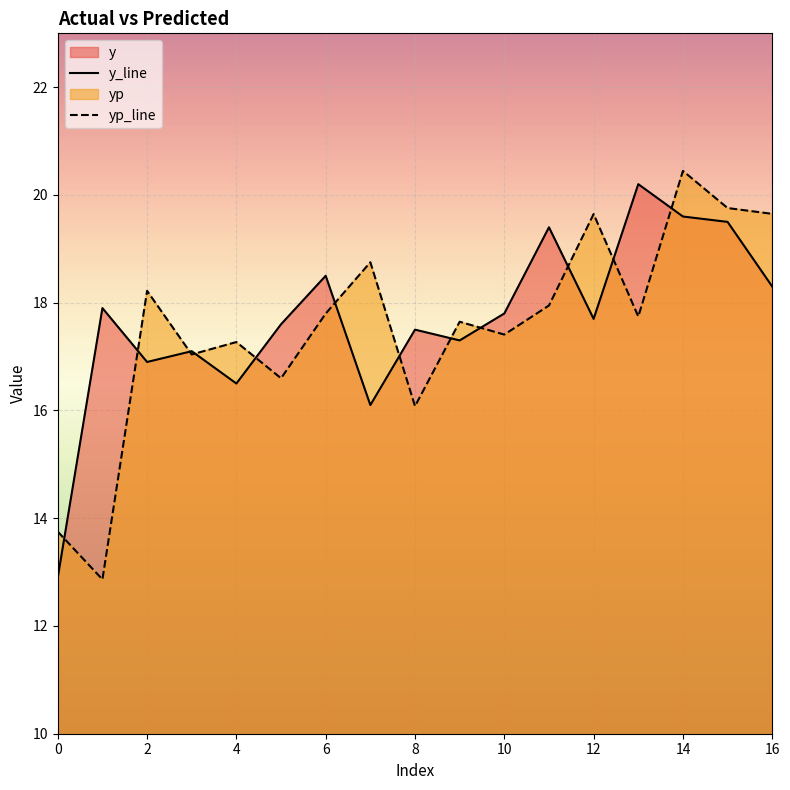

Which series has the largest range (max minus min)?

yp_line